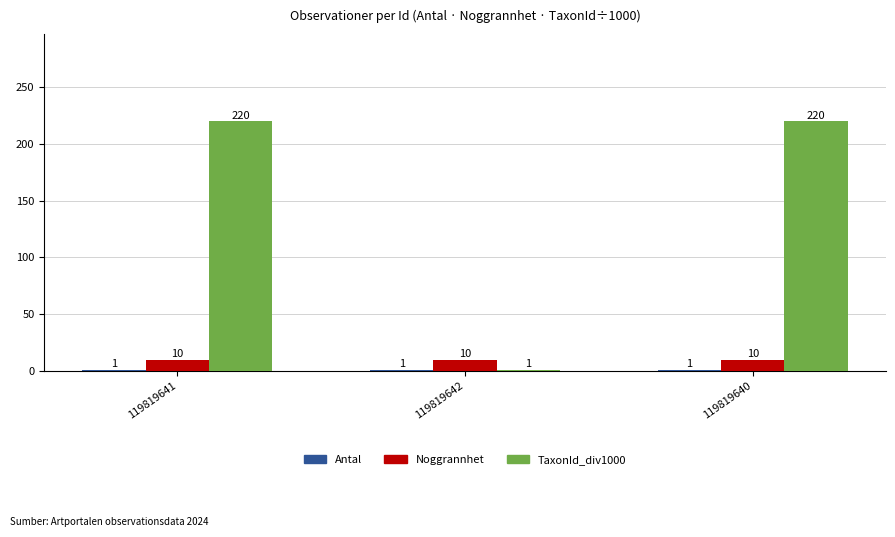

Count the TaxonId_div1000 values in the range 1 to 220.

3